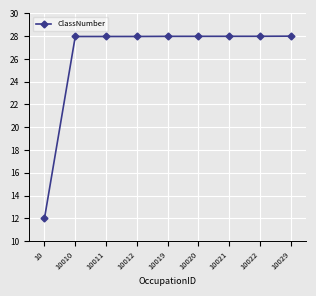

How many data points are above 27?

8